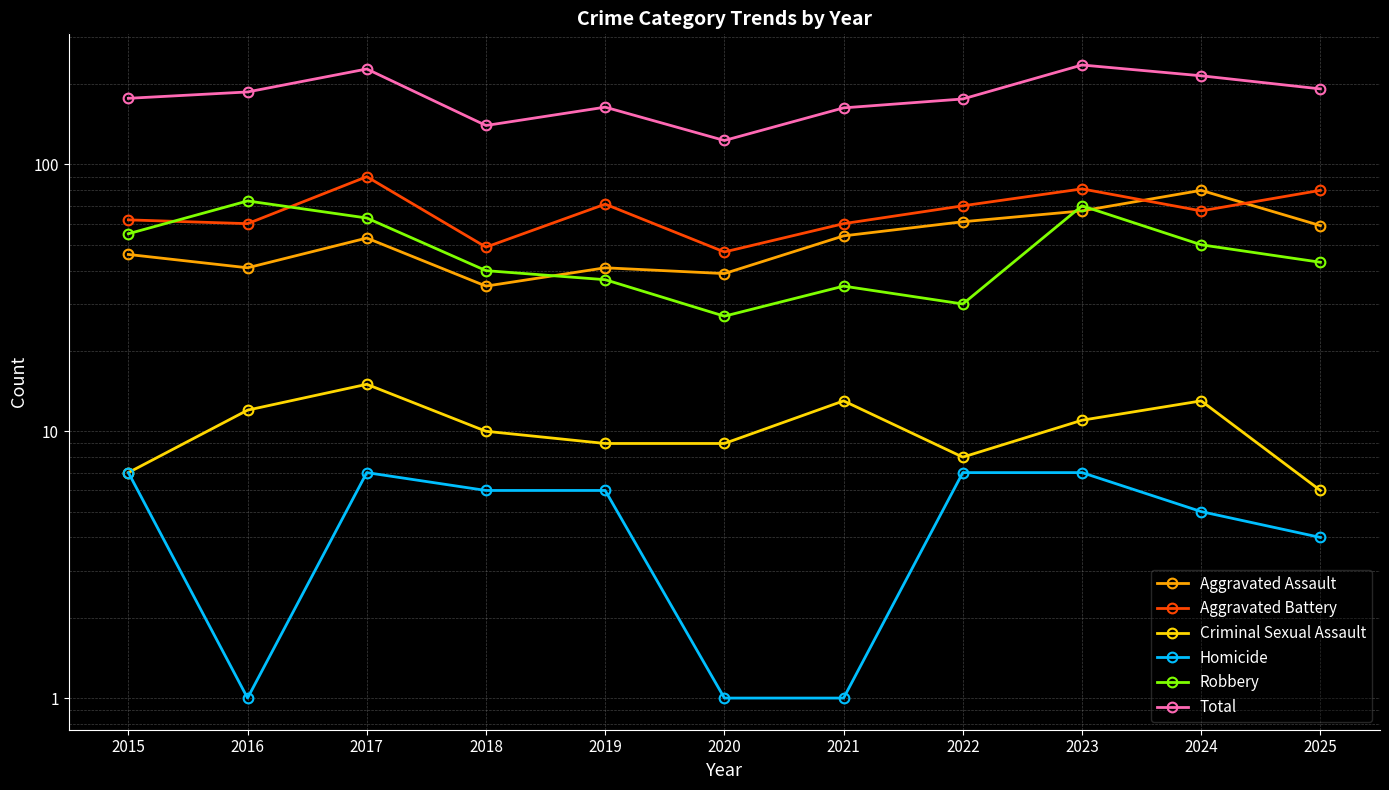

What is the minimum value shown in the chart?

1